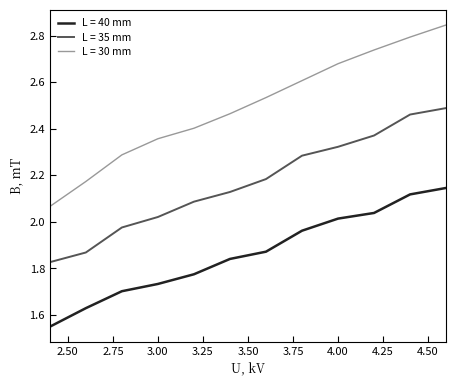

True or false: L = 35 mm and L = 40 mm cross at least once.

False